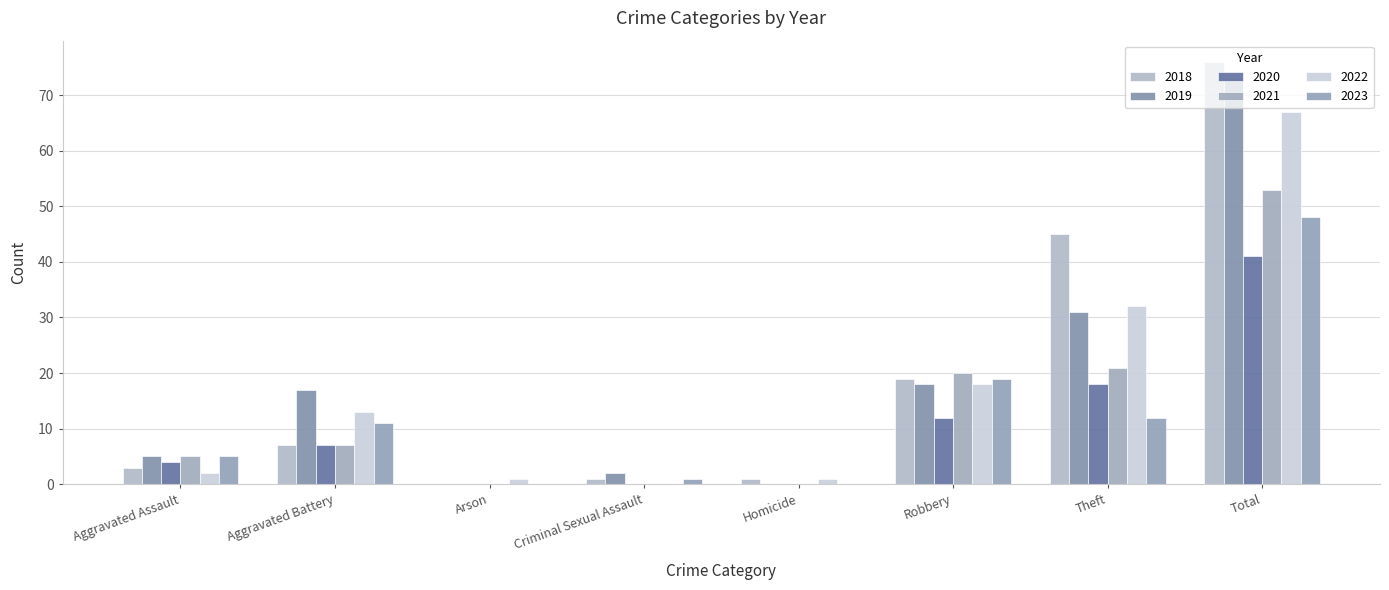

Between Total and Robbery, which is larger?

Total